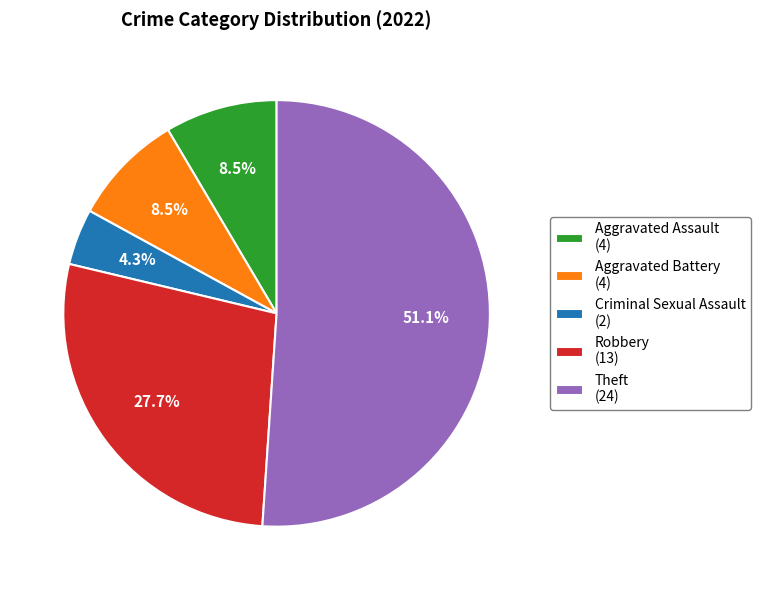

Which has a higher value, Robbery (13) or Aggravated Battery (4)?

Robbery (13)